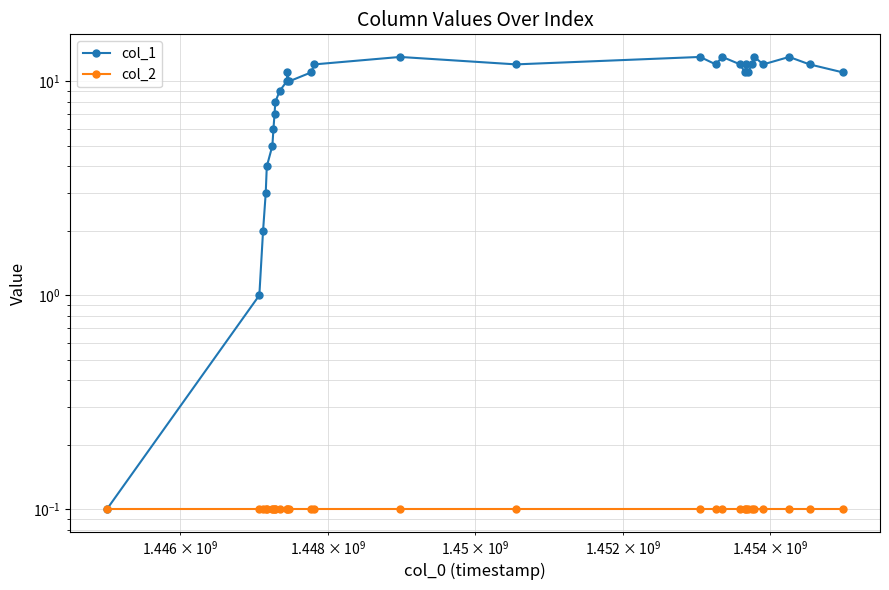

What is the value of the col_2 point at the 6th from the left?

0.1